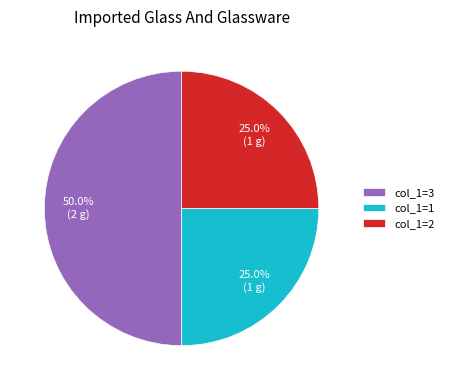

What is the ratio of the value at col_1=1 to the value at col_1=3?

0.5